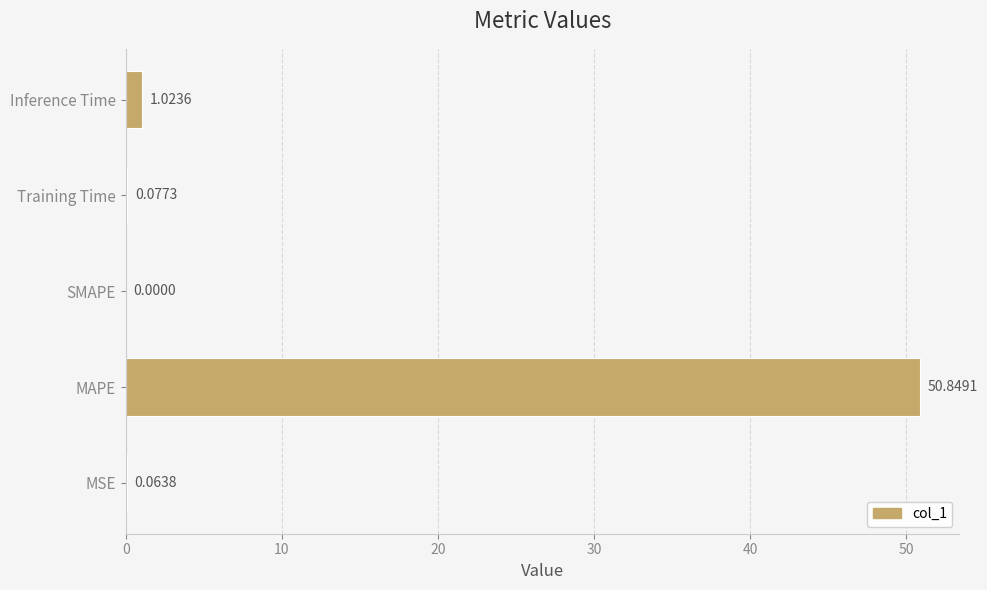

Between Inference Time and MAPE, which is larger?

MAPE